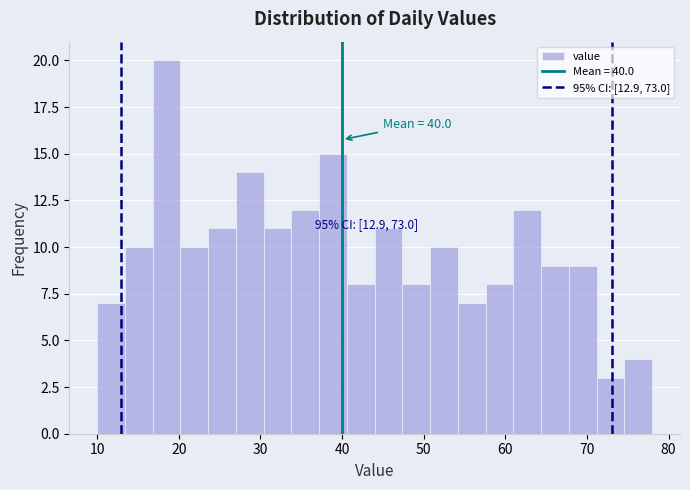

Read against the x-axis, roughly where is the centre of the tallest bar?

19